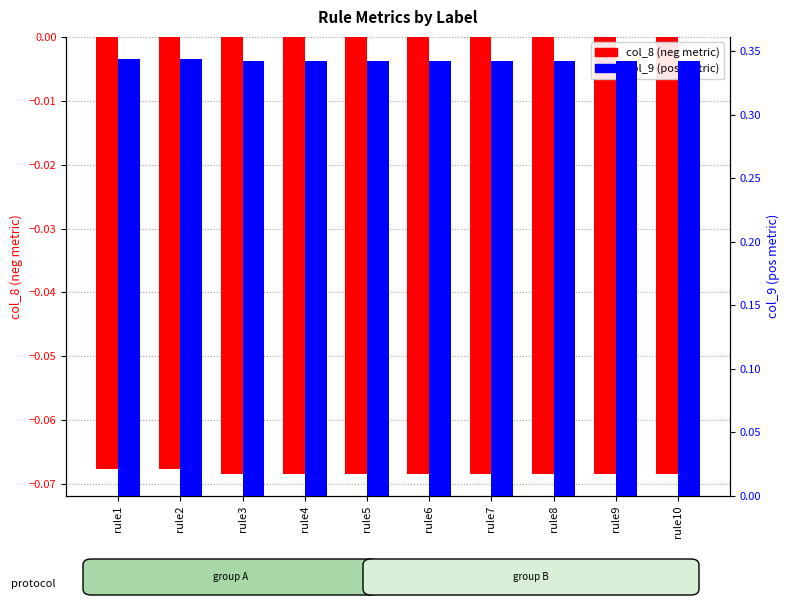

The col_9 (pos metric) series shows 0.3 at rule10. True or false?

True